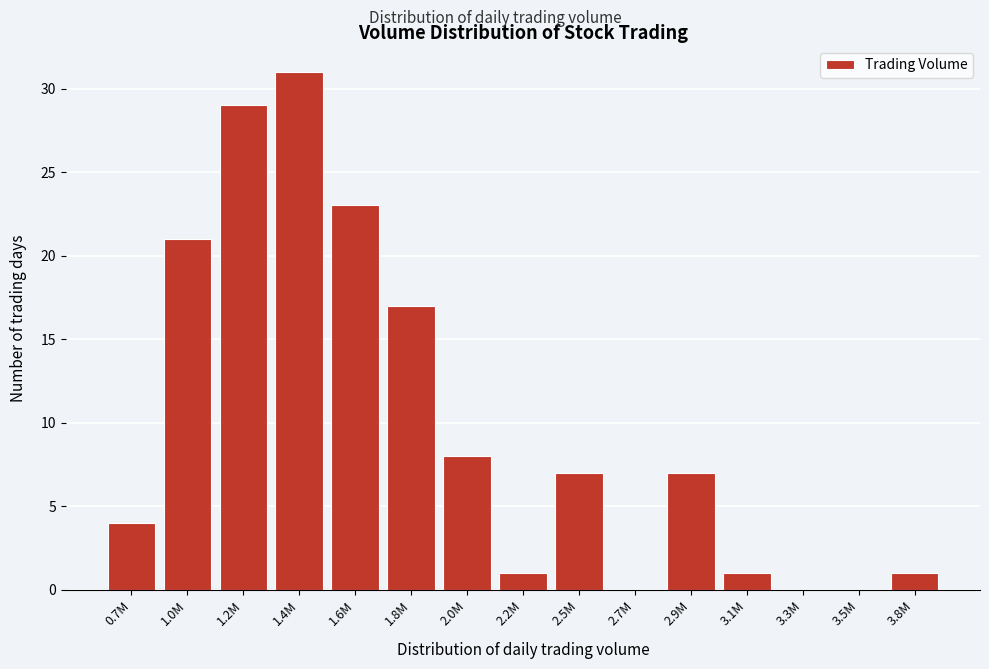

Reading left to right, transcribe all the data shown in this chart.

0.7M=4	1.0M=21	1.2M=29	1.4M=31	1.6M=23	1.8M=17	2.0M=8	2.2M=1	2.5M=7	2.7M=0	2.9M=7	3.1M=1	3.3M=0	3.5M=0	3.8M=1